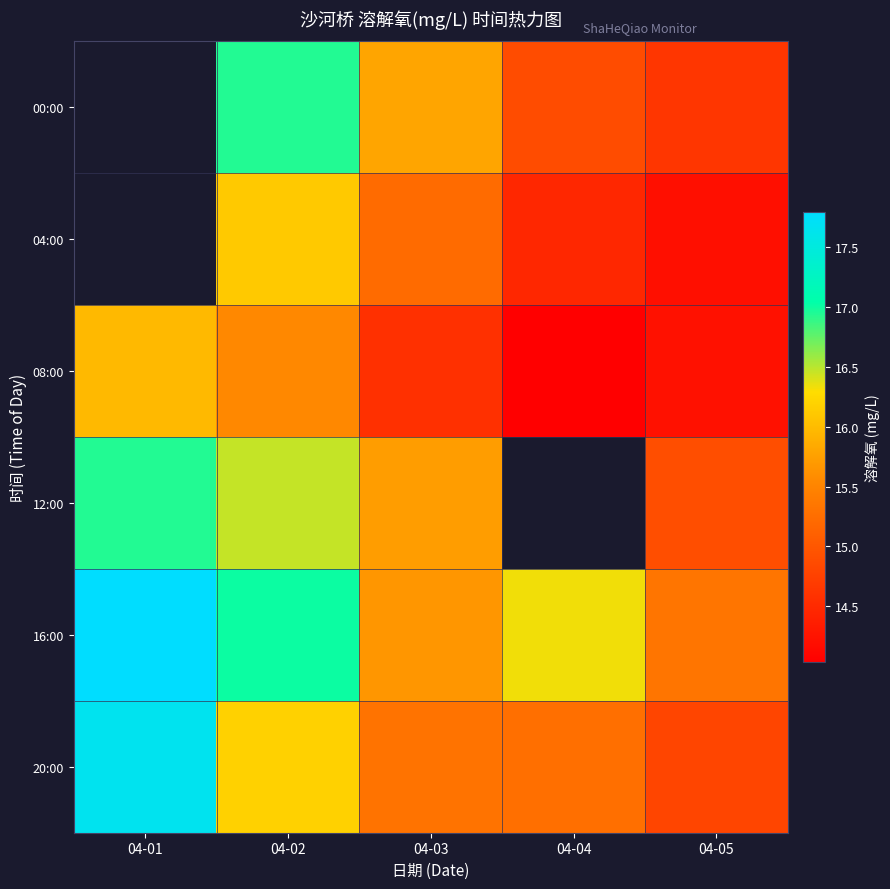

What is the minimum value for 08:00?

14.0